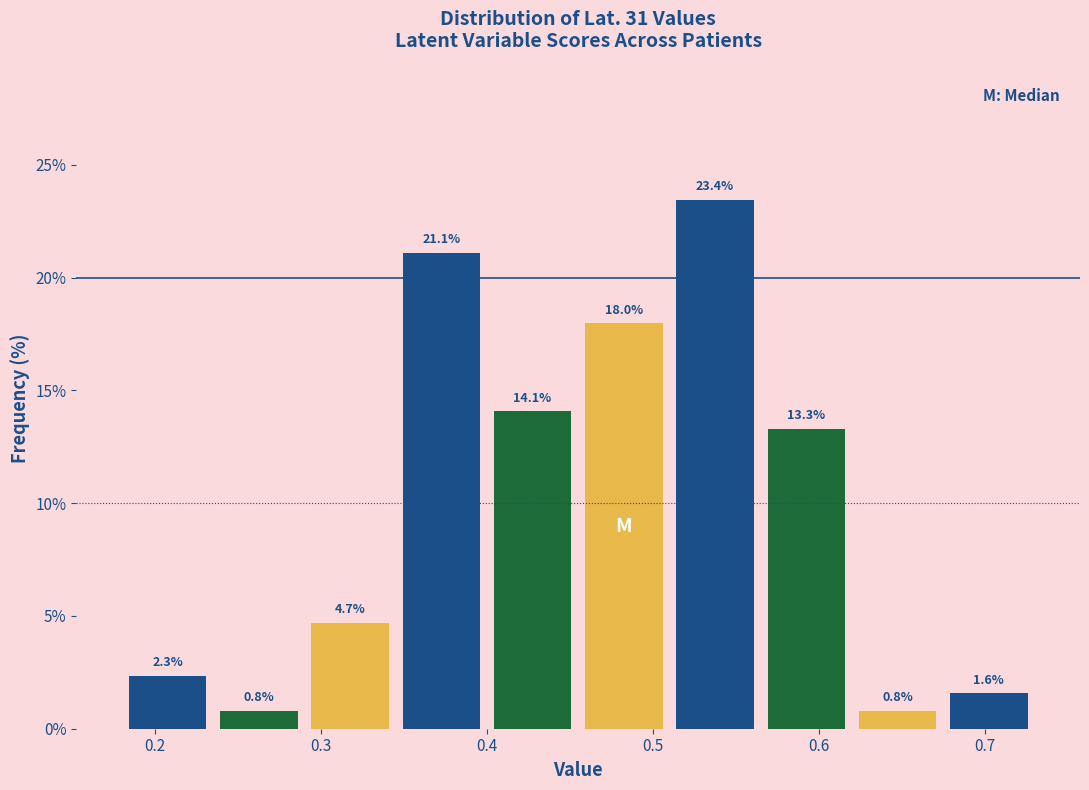

Over which range of the x-axis is the bar tallest?

0.510 to 0.565